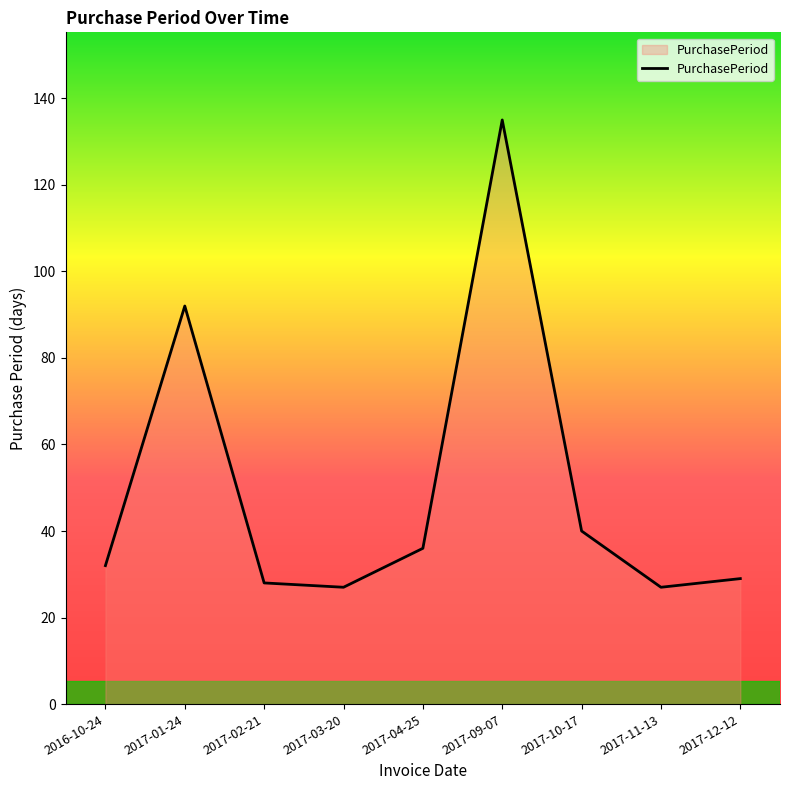

Reading left to right, transcribe all the data shown in this chart.

32	92	28	27	36	135	40	27	29